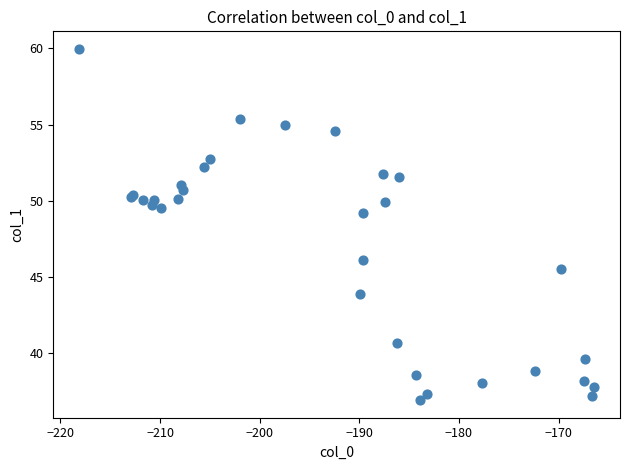

What Y value in the scatter plot is closest to 48?

49.2